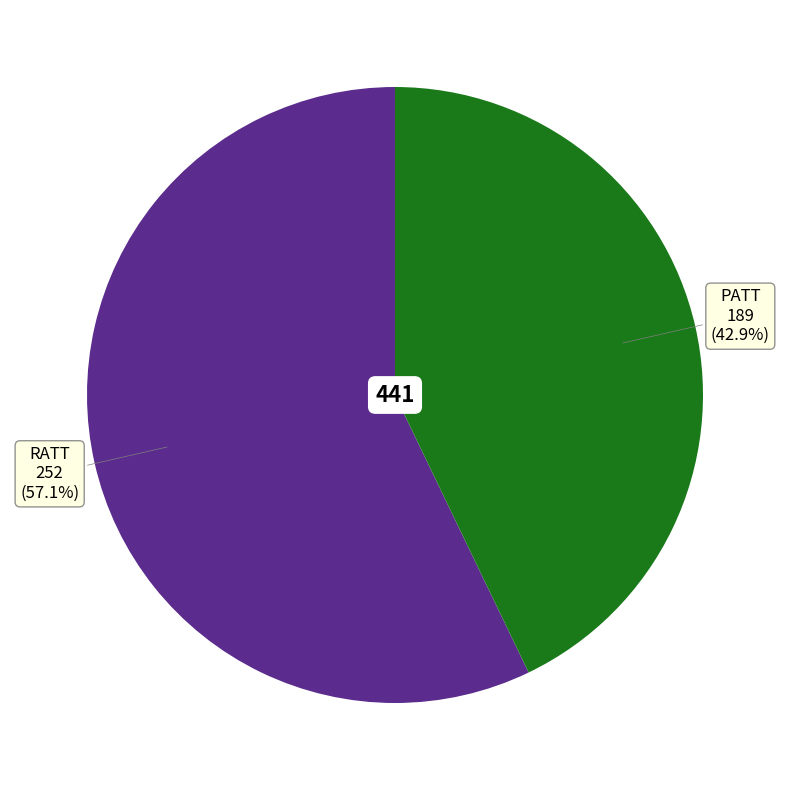

Which has a higher value, RATT or PATT?

RATT